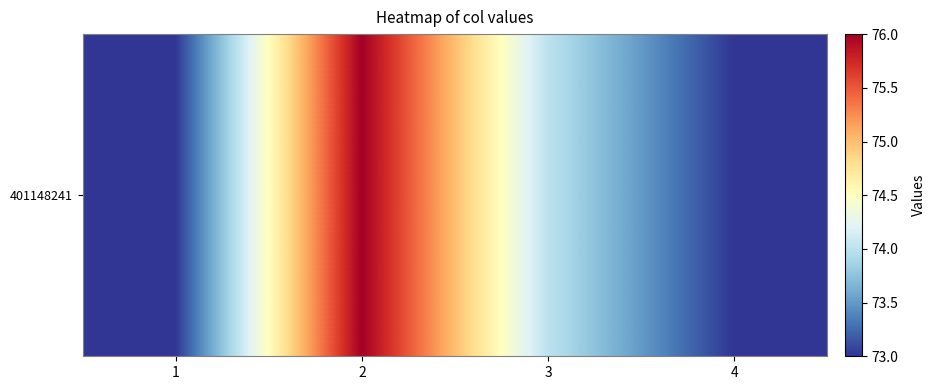

True or false: the data shows 127 at 3.

False